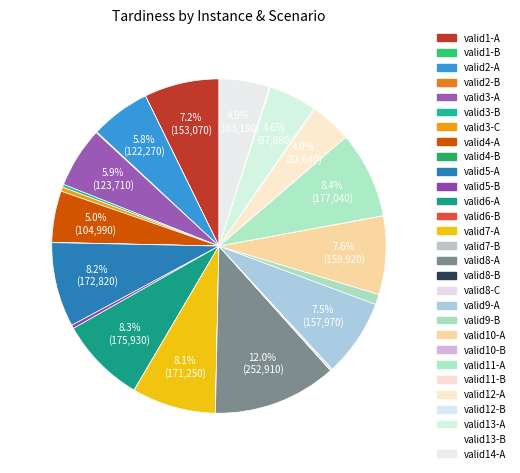

What is the smallest slice in the pie chart?

valid8-B